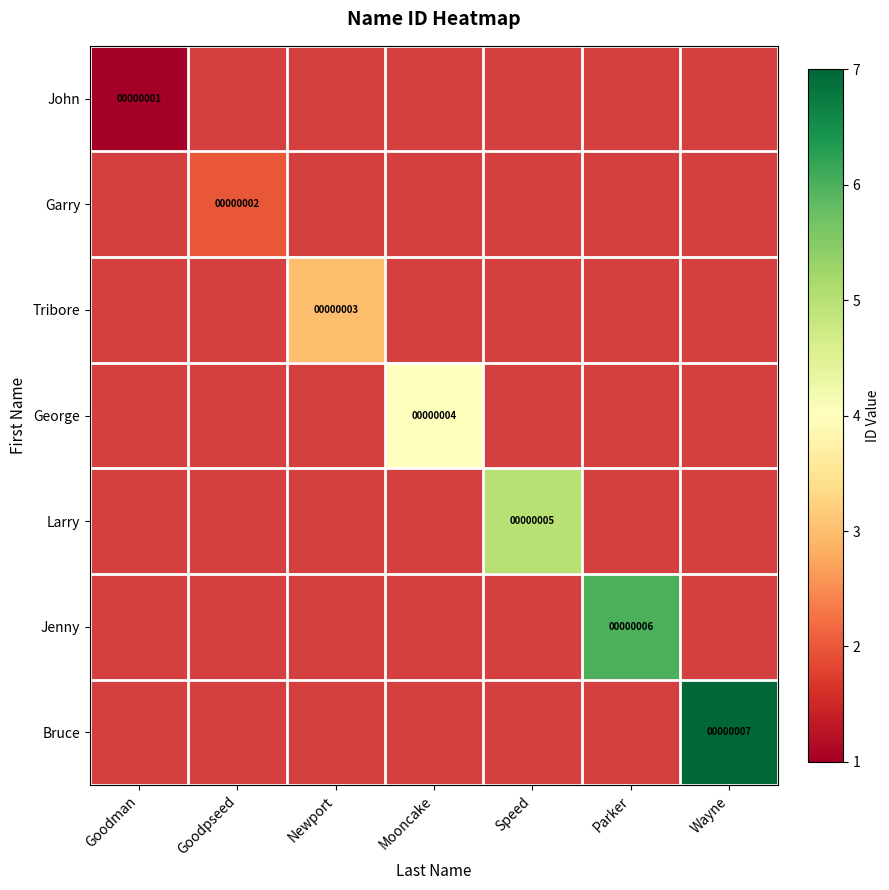

The George series shows 6 at Mooncake. True or false?

False